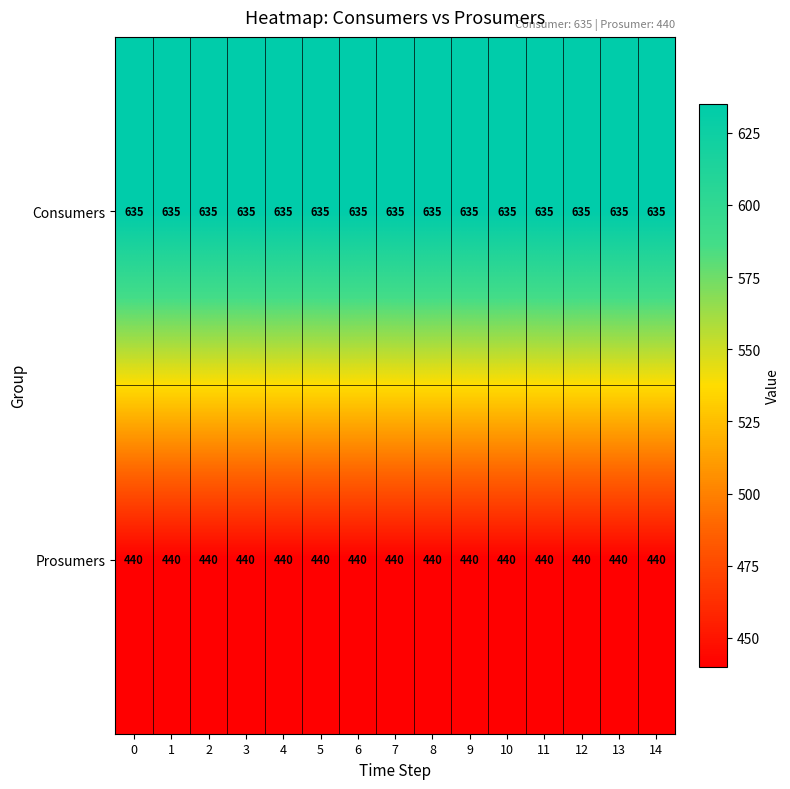

At 13, list the series in order from largest to smallest.

Consumers, Prosumers